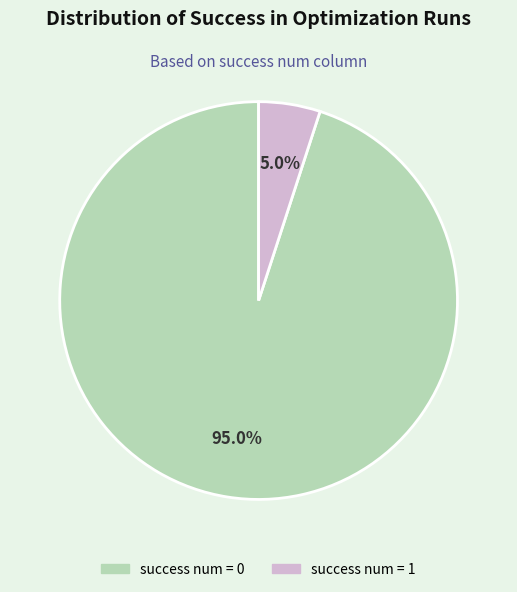

Do success num = 1 and success num = 0 together represent more than half of the pie?

Yes